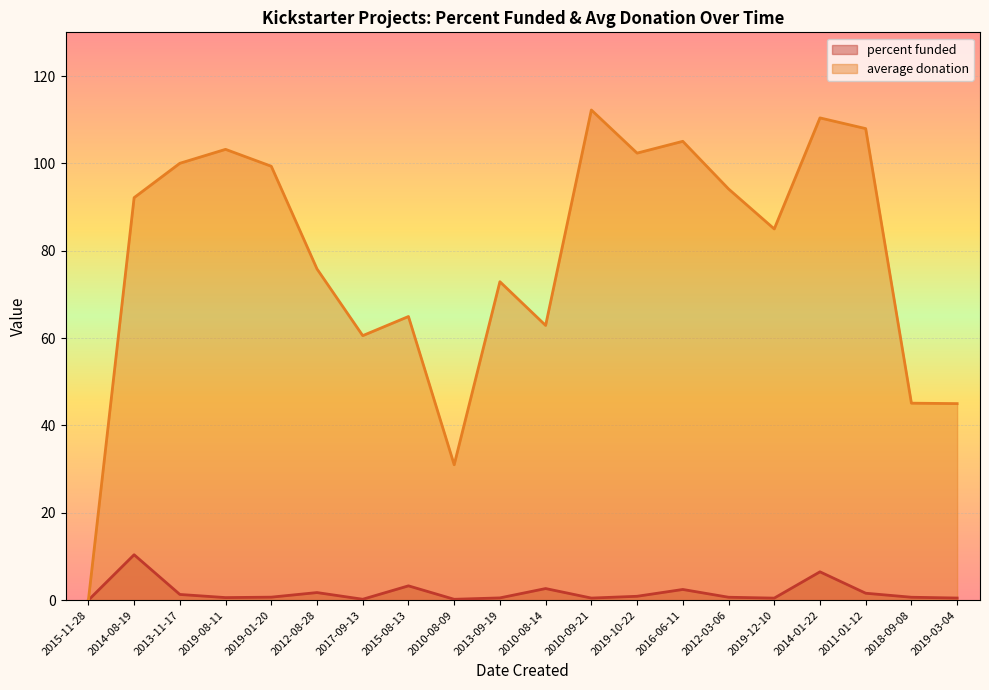

What is the label of the 4th point from the left?

2019-08-11